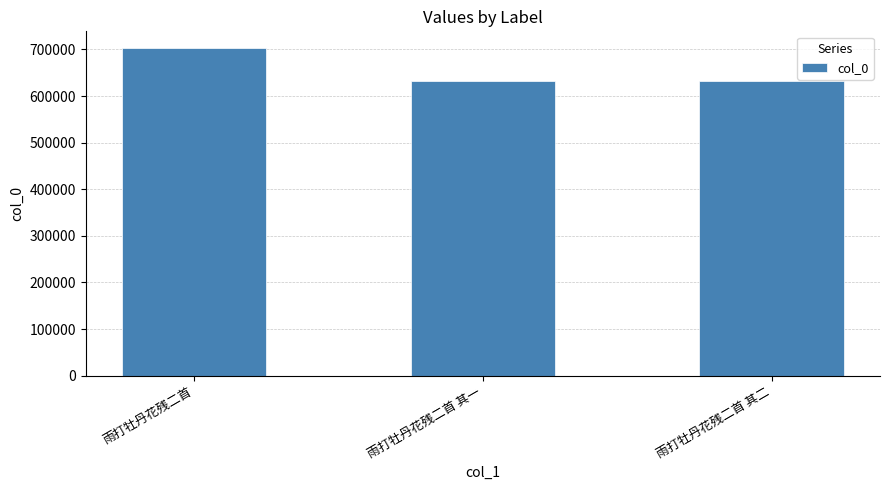

What is the label of the 3rd bar from the right?

雨打牡丹花残二首